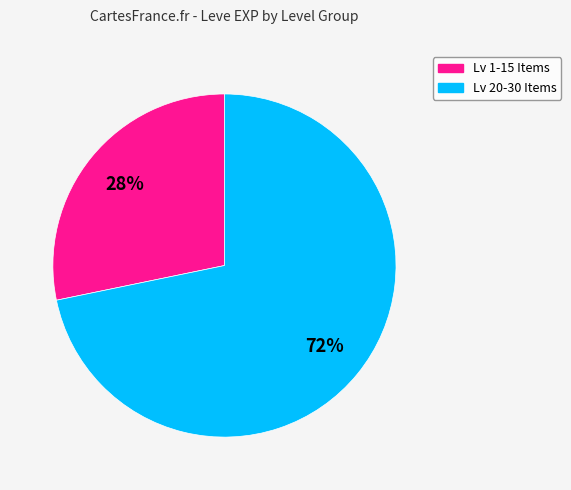

To the nearest percent, what is the difference between the largest and smallest slice percentages?

44%